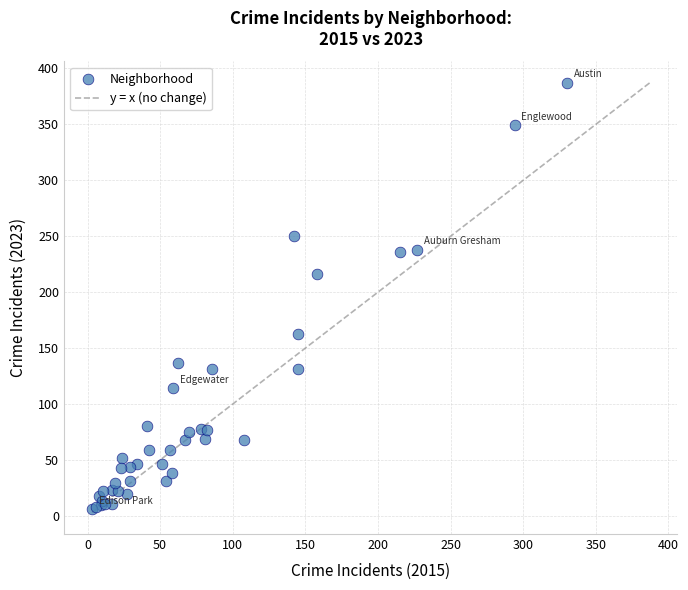

What Y value in the scatter plot is closest to 196?

216